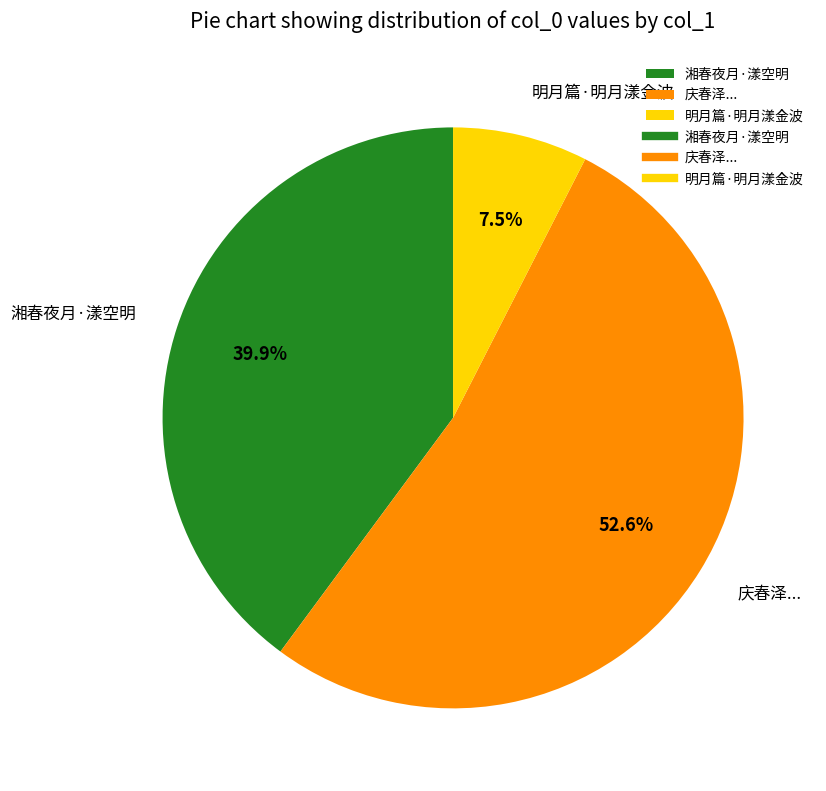

Which category has the smallest portion of the pie?

明月篇·明月漾金波